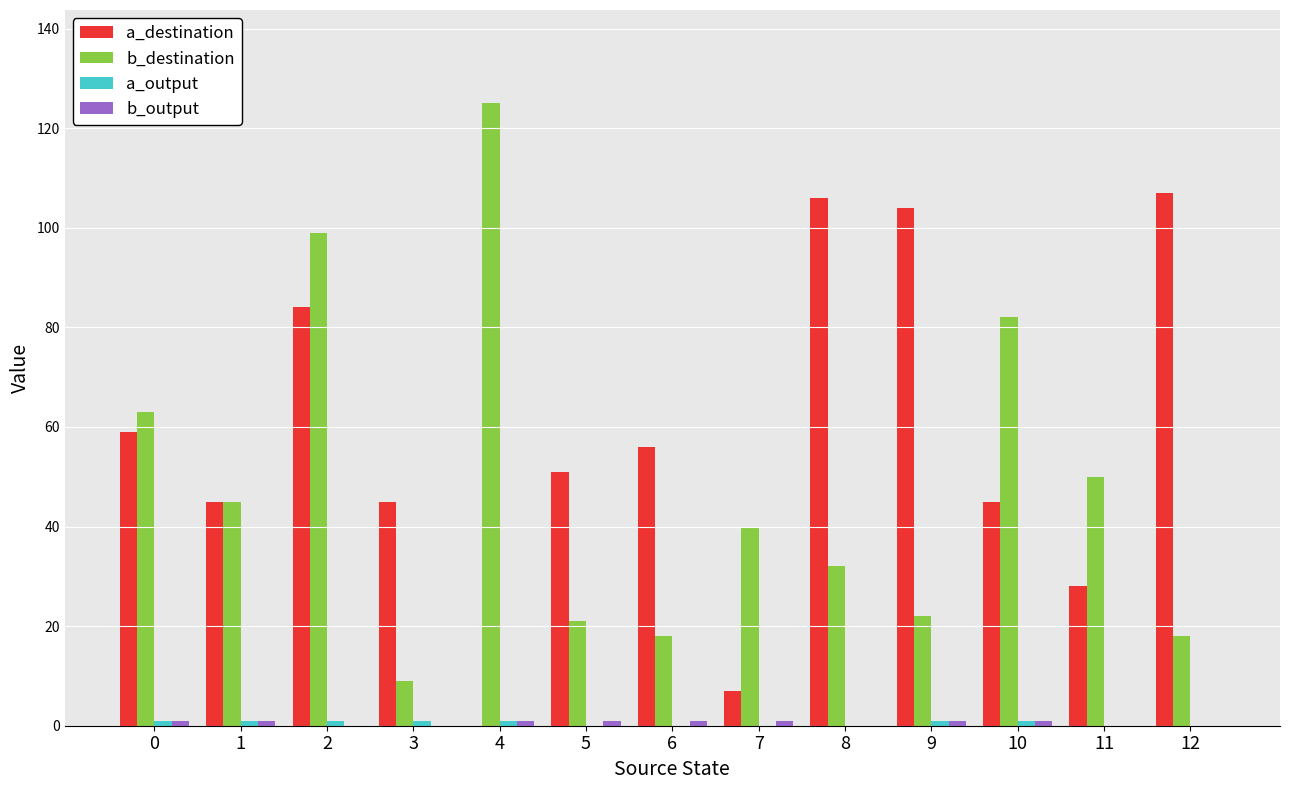

How many groups of bars are there?

13